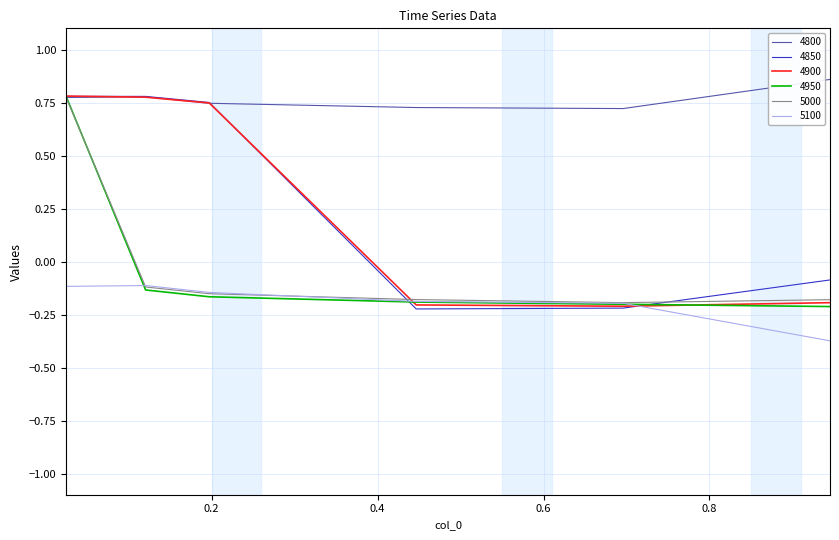

Which series has the widest spread of values?

4850